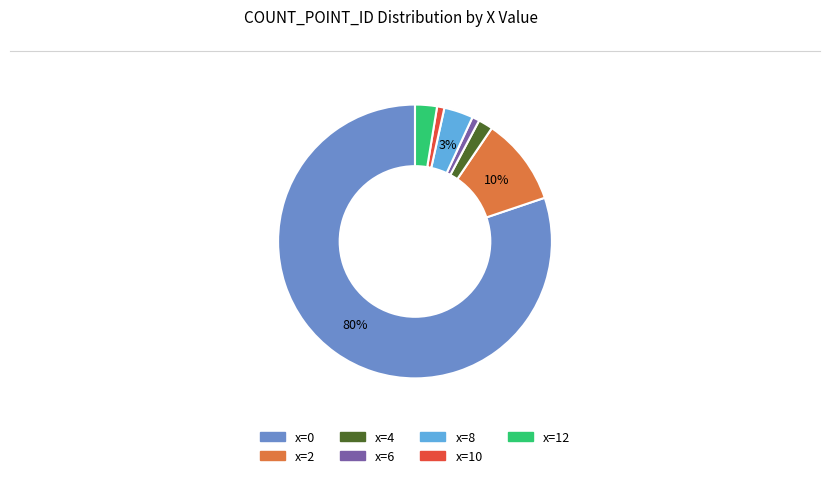

How many slices are in this pie chart?

7